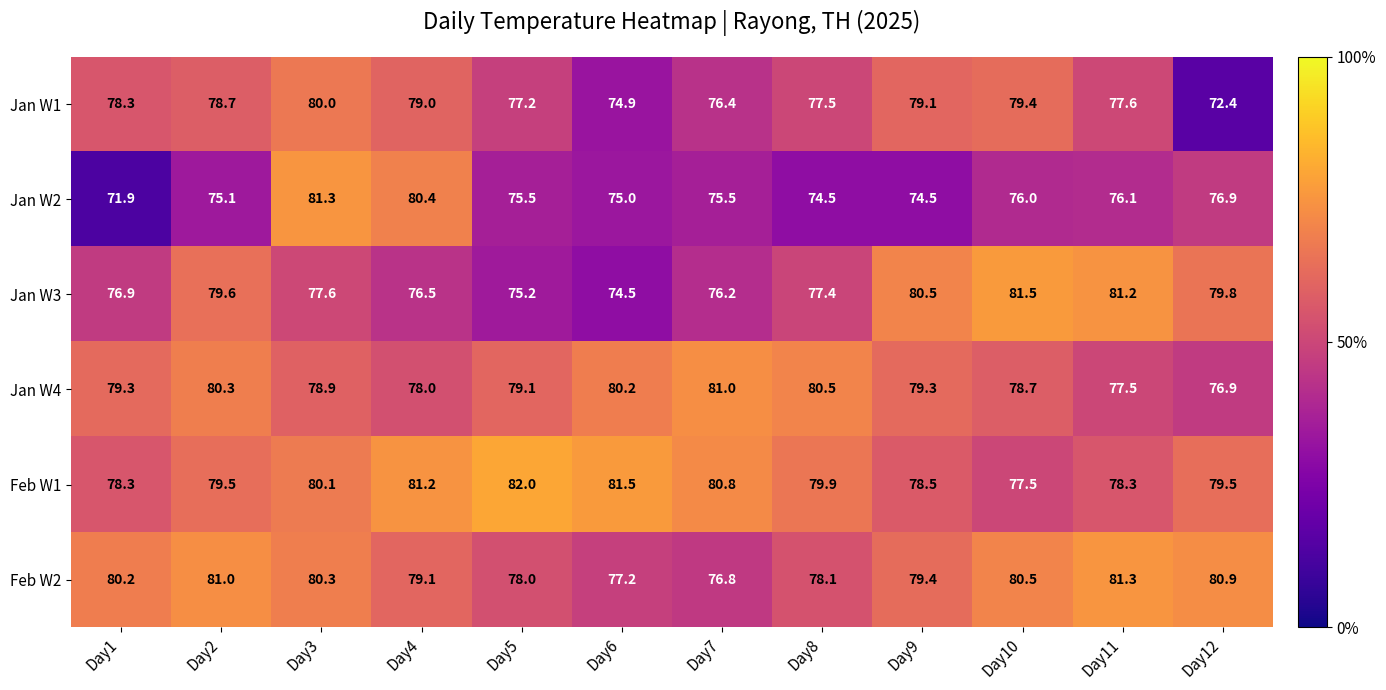

Which series has the widest spread of values?

Jan W2